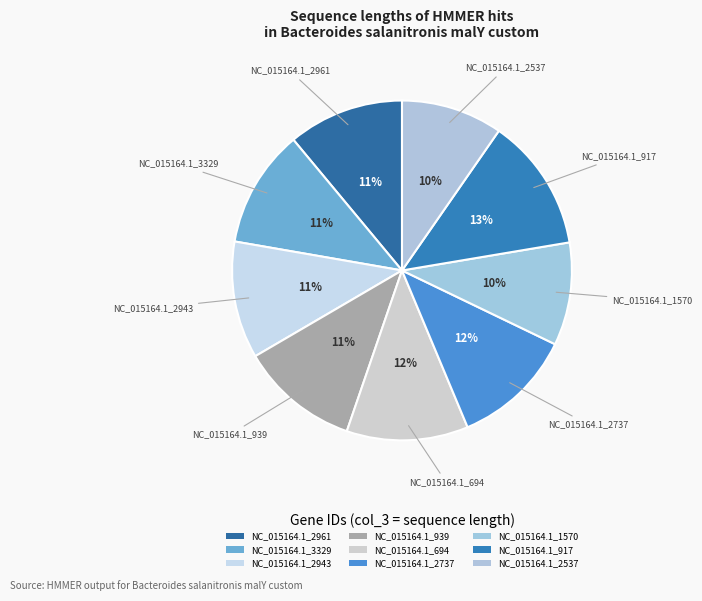

What is the change in value from NC_015164.1_3329 to NC_015164.1_1570?

-51